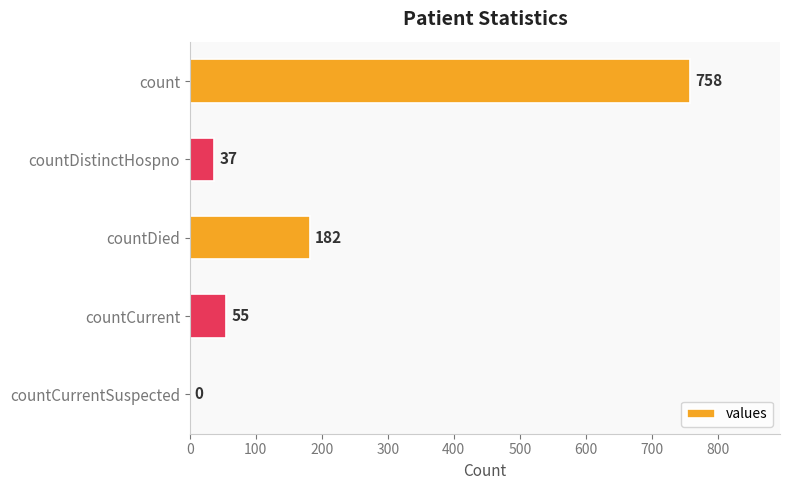

Between countCurrent and countCurrentSuspected, which is larger?

countCurrent